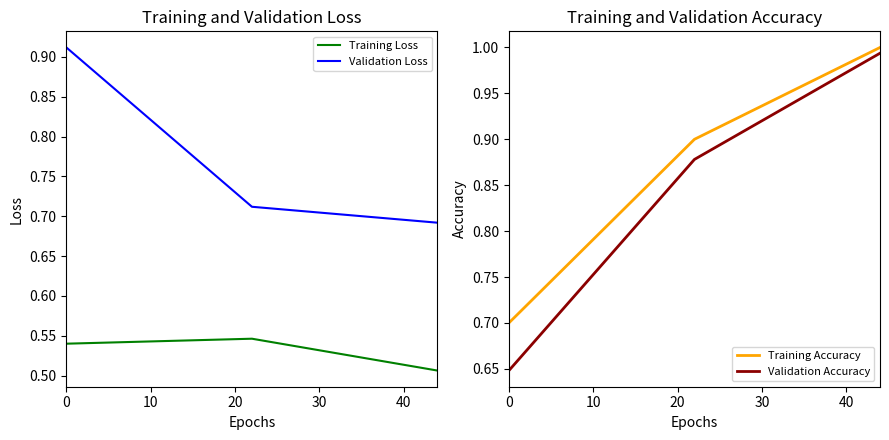

What is the value of the Validation Accuracy point at the 1st from the left?

0.6